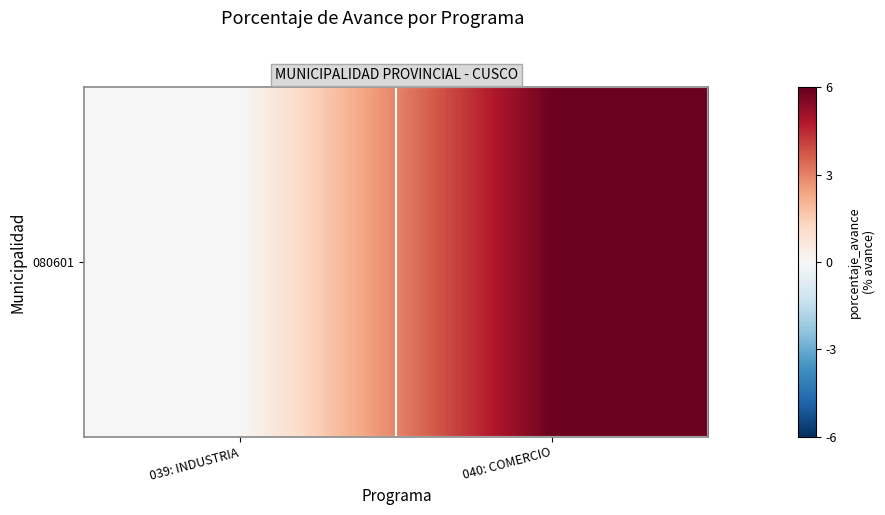

What is the difference between the maximum and minimum values?

5.9